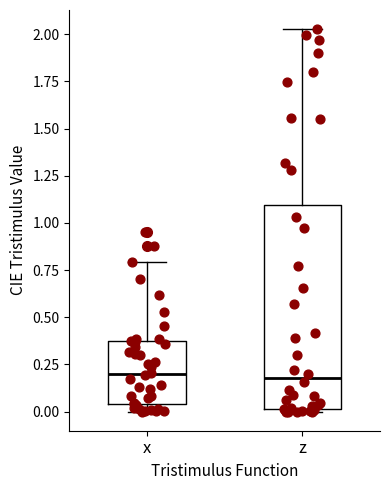

Where is the lower edge of the box for z on the y-axis? The values are not printed on the chart, so give them approximately, as read against the axis.

0.00